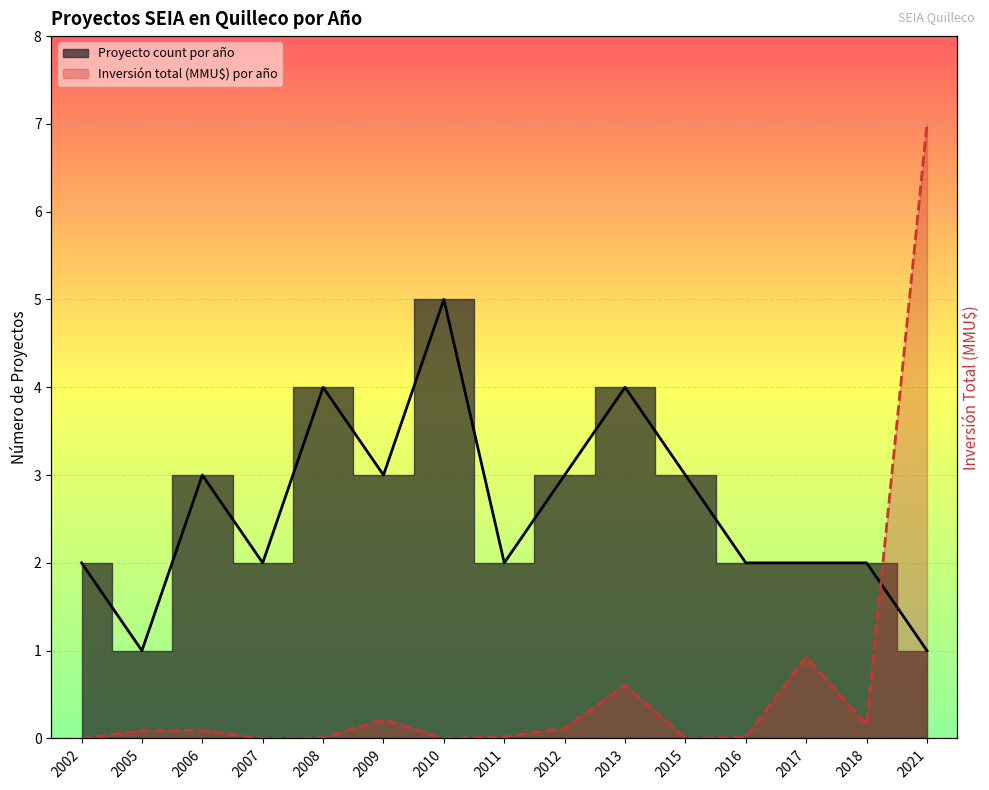

What is the sum of all Proyecto count por año values?

39.0